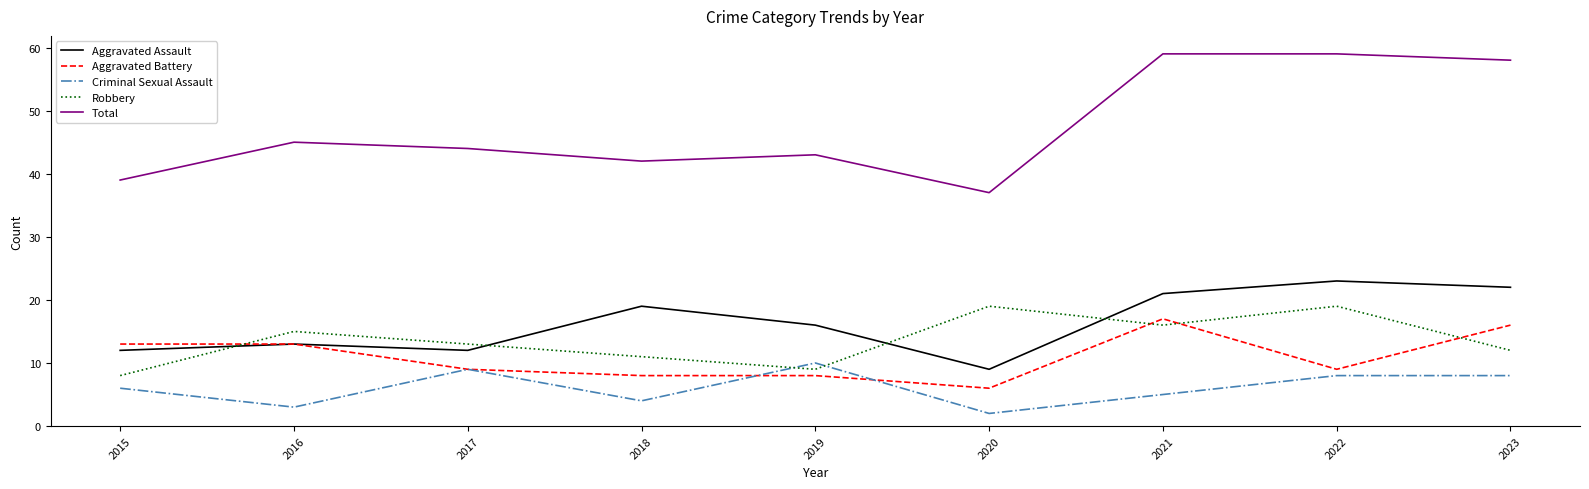

True or false: Criminal Sexual Assault has more than 1 points higher than both neighbors.

True